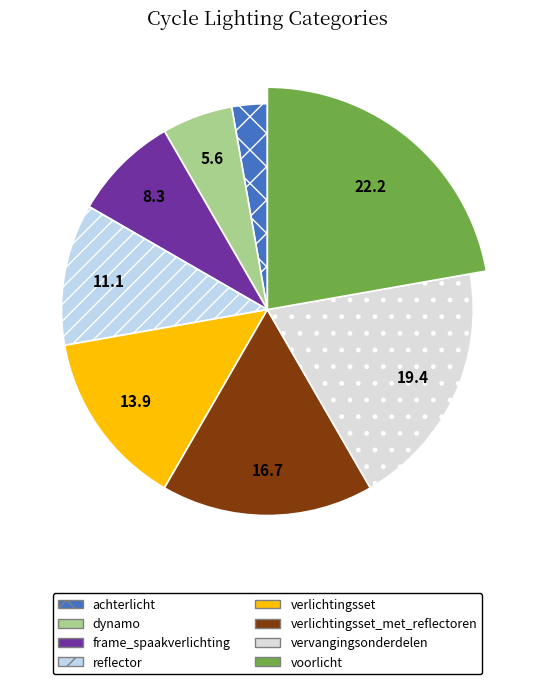

Between verlichtingsset and voorlicht, which is larger?

voorlicht